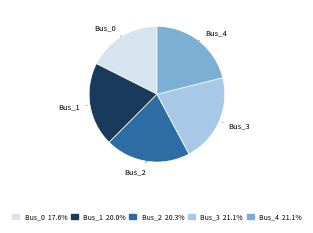

The Bus_4 slice represents 21% of the pie. True or false?

True